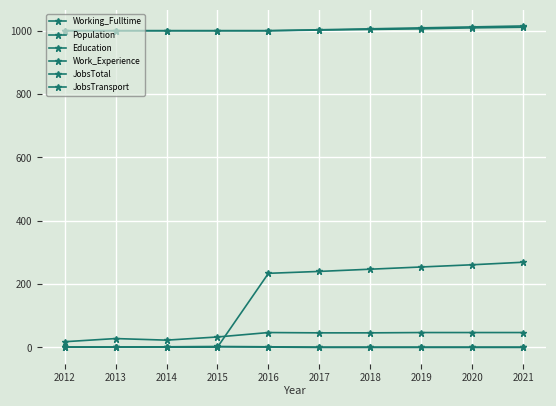

Which series has the largest total across all categories?

Education